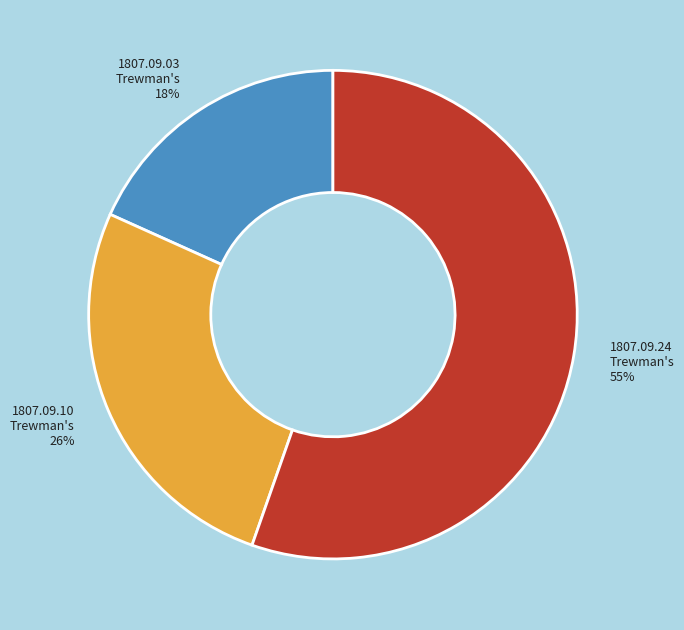

What is the smallest slice in the pie chart?

1807.09.03 Trewman's 18%